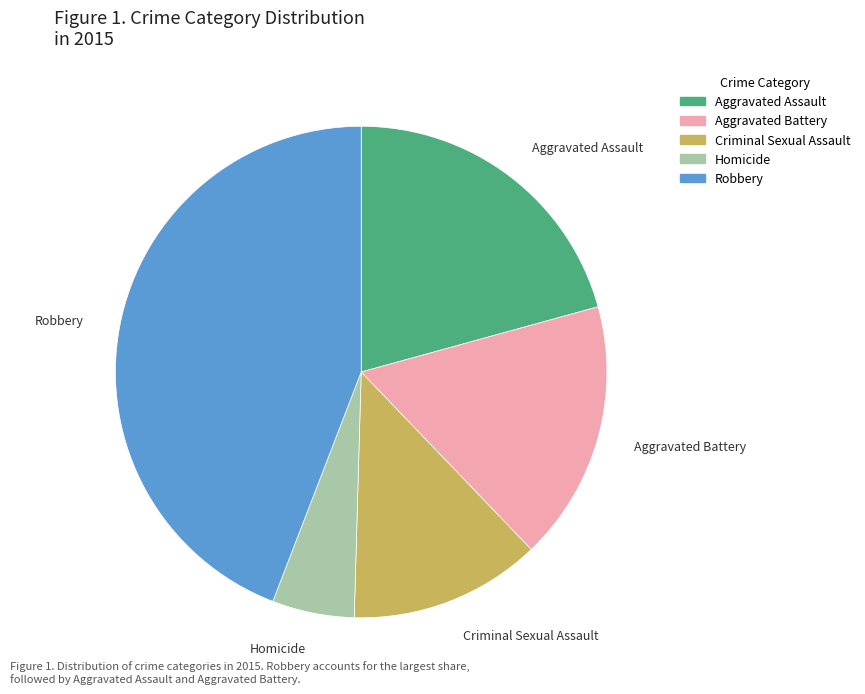

Is the sum of Homicide and Aggravated Assault greater than half?

No